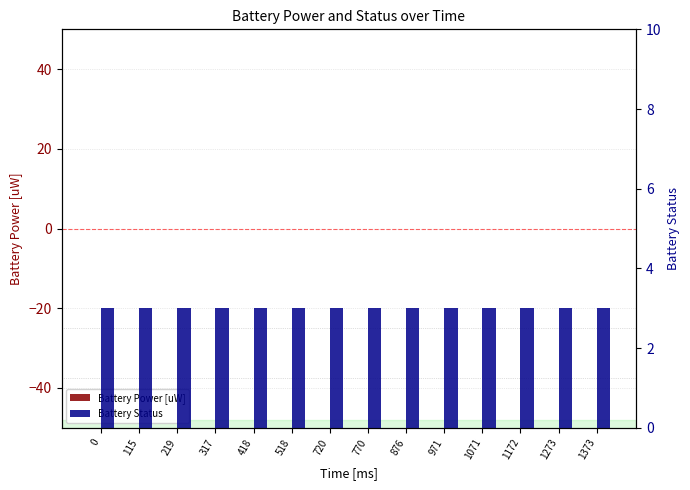

What is the approximate value of Battery Status at 1273?

3